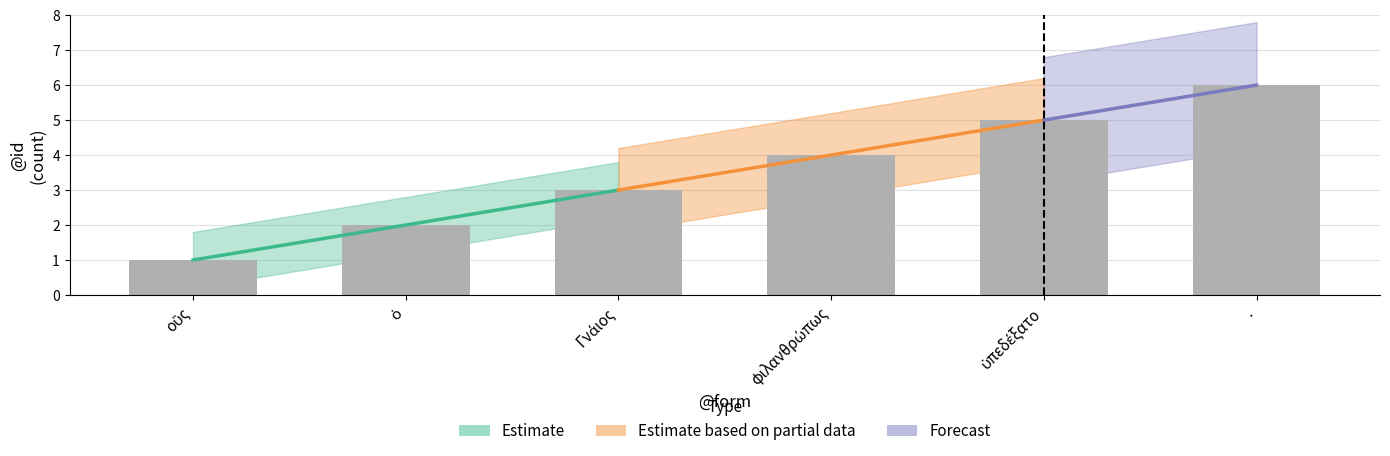

What is the sum of all values?

21